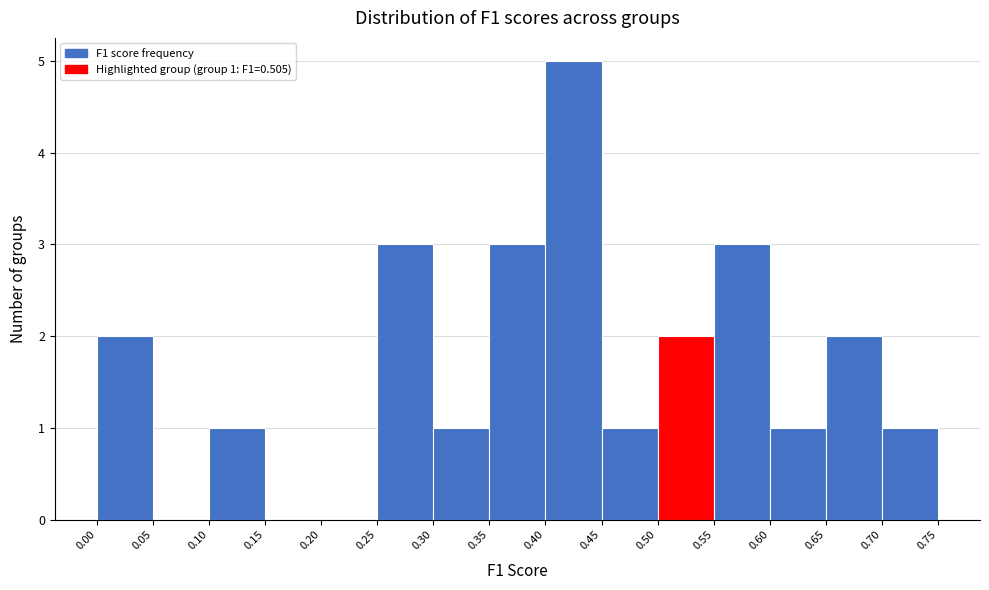

Which range on the x-axis has the tallest bar?

0.40 to 0.45